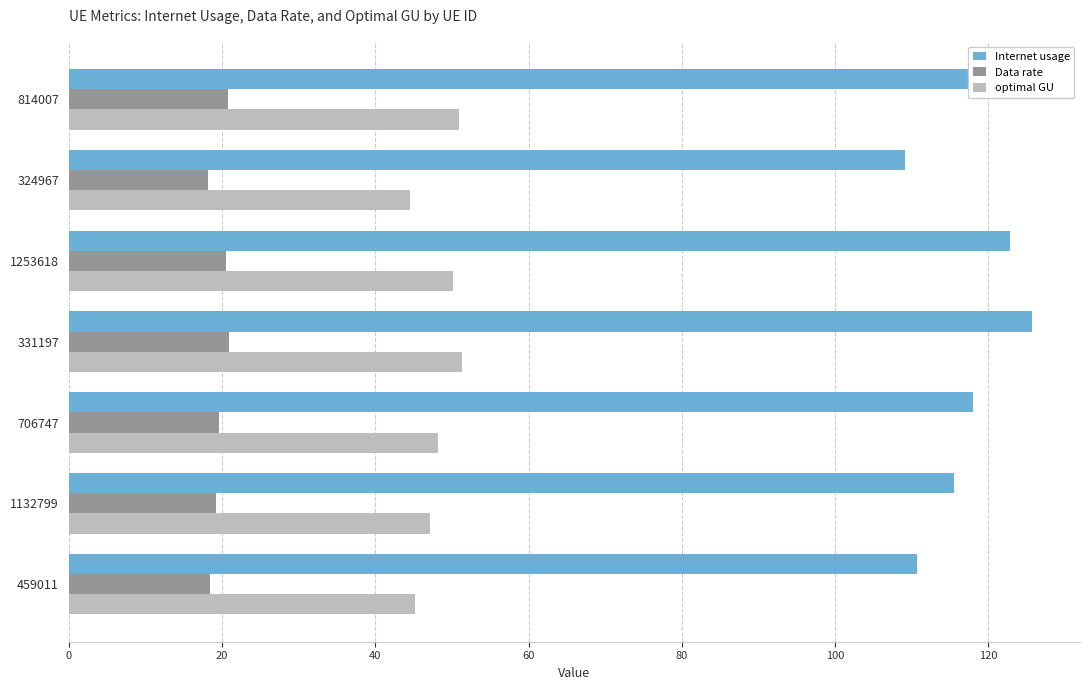

At how many categories does at least one series exceed 110?

6